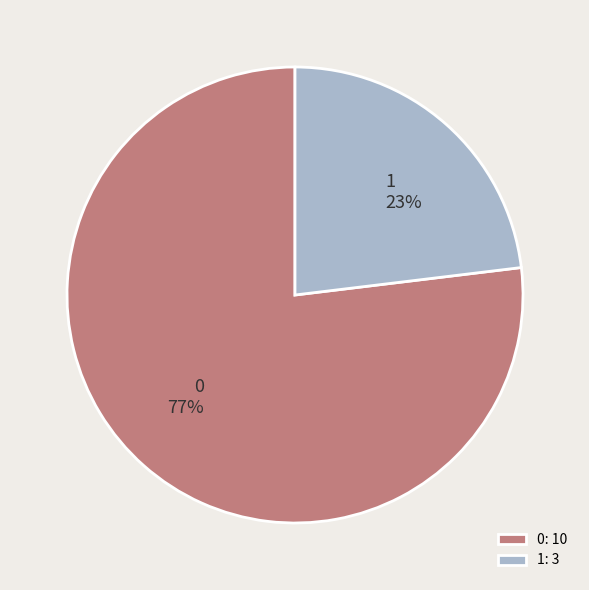

Is the sum of 0 and 1 greater than half?

Yes